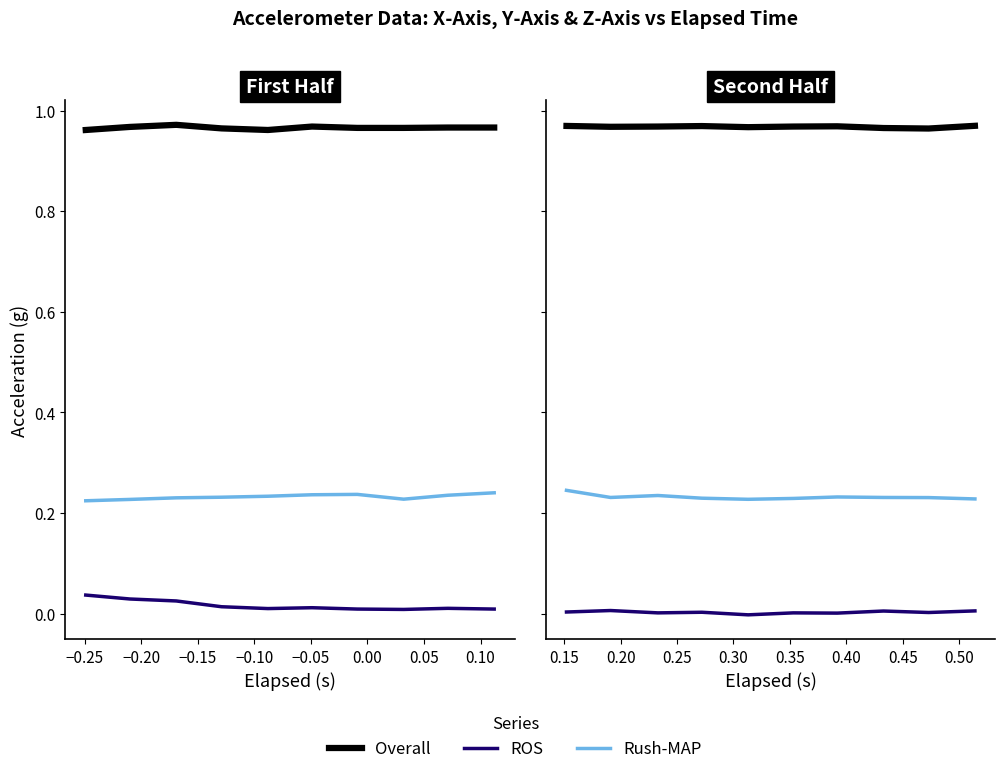

List the series in order of their peak value, highest first.

Overall, Rush-MAP, ROS